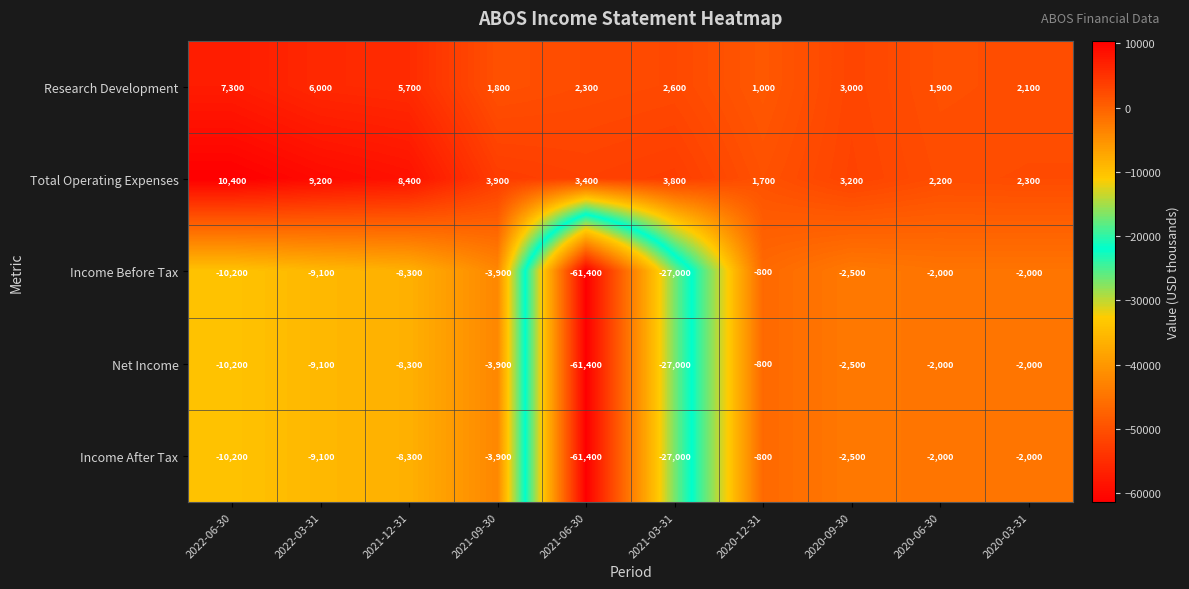

What is the difference between the second highest and second lowest values in the Total Operating Expenses series?

7000